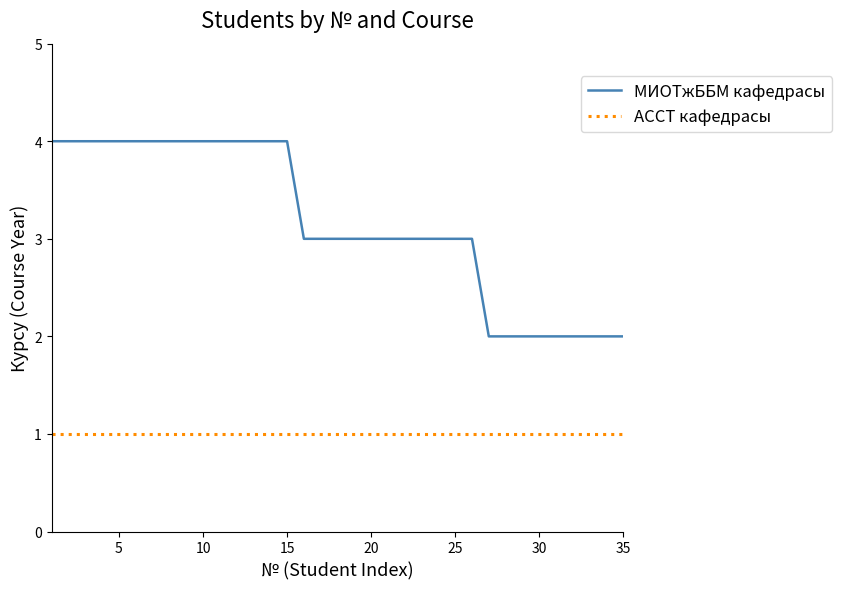

What is the minimum value shown in the chart?

1